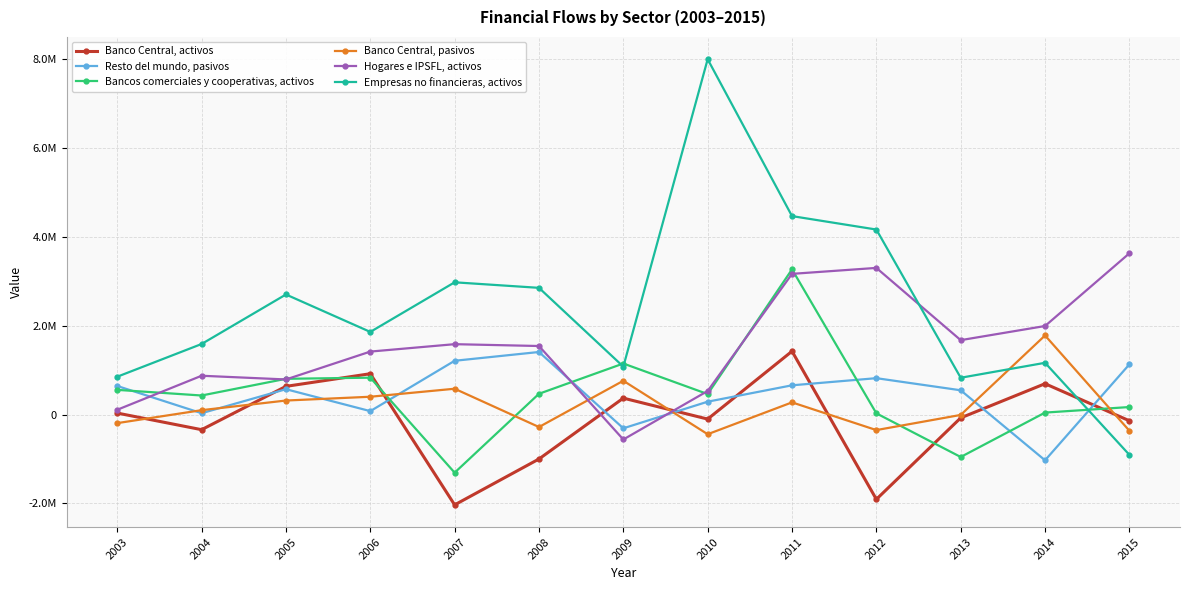

Where do Banco Central, pasivos and Banco Central, activos first cross each other?

2003 and 2004